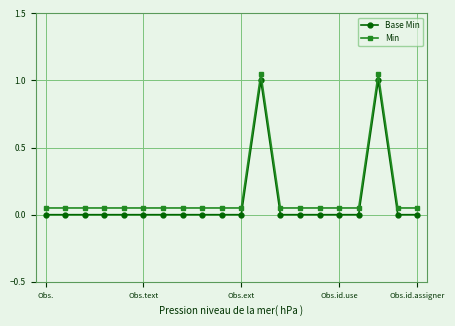

At how many categories does at least one series exceed 0?

20